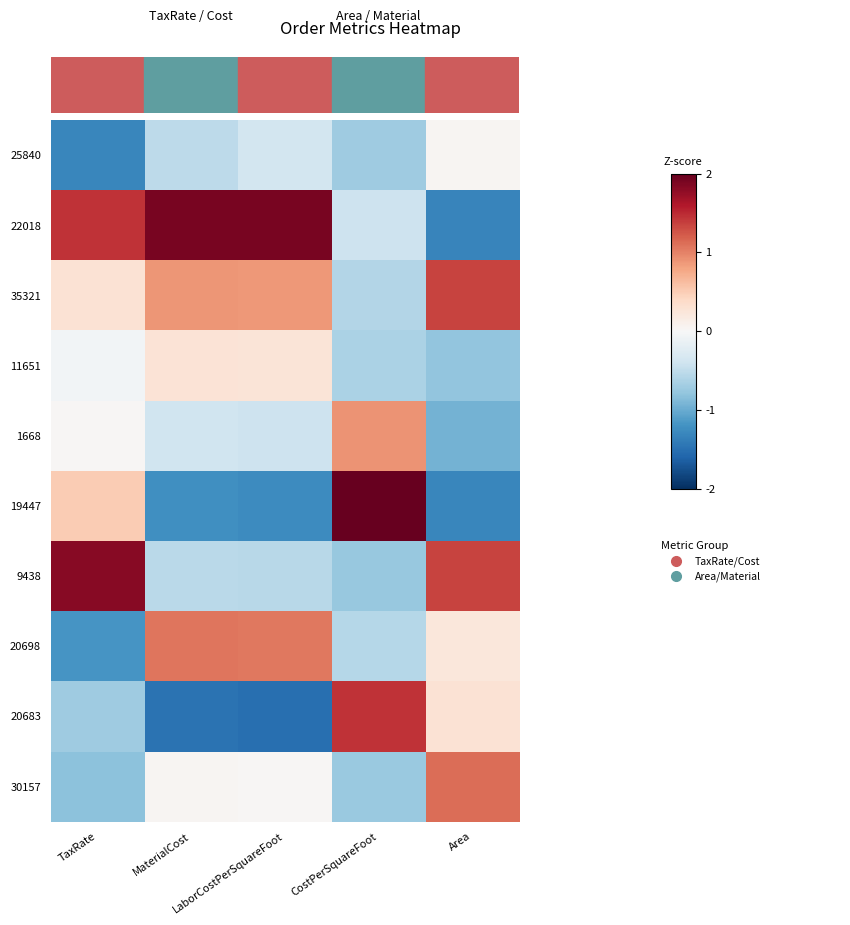

Reading left to right, transcribe all the data shown in this chart.

25840: TaxRate=-1.3	MaterialCost=-0.5	LaborCostPerSquareFoot=-0.4	CostPerSquareFoot=-0.7	Area=0.0
22018: TaxRate=1.4	MaterialCost=1.9	LaborCostPerSquareFoot=1.9	CostPerSquareFoot=-0.4	Area=-1.3
35321: TaxRate=0.3	MaterialCost=0.9	LaborCostPerSquareFoot=0.9	CostPerSquareFoot=-0.6	Area=1.4
11651: TaxRate=-0.1	MaterialCost=0.3	LaborCostPerSquareFoot=0.3	CostPerSquareFoot=-0.6	Area=-0.8
1668: TaxRate=0.0	MaterialCost=-0.4	LaborCostPerSquareFoot=-0.4	CostPerSquareFoot=0.9	Area=-0.9
19447: TaxRate=0.5	MaterialCost=-1.2	LaborCostPerSquareFoot=-1.3	CostPerSquareFoot=2.1	Area=-1.3
9438: TaxRate=1.8	MaterialCost=-0.5	LaborCostPerSquareFoot=-0.6	CostPerSquareFoot=-0.8	Area=1.3
20698: TaxRate=-1.2	MaterialCost=1.1	LaborCostPerSquareFoot=1.1	CostPerSquareFoot=-0.6	Area=0.2
20683: TaxRate=-0.7	MaterialCost=-1.5	LaborCostPerSquareFoot=-1.5	CostPerSquareFoot=1.4	Area=0.3
30157: TaxRate=-0.8	MaterialCost=0.0	LaborCostPerSquareFoot=0.0	CostPerSquareFoot=-0.7	Area=1.1